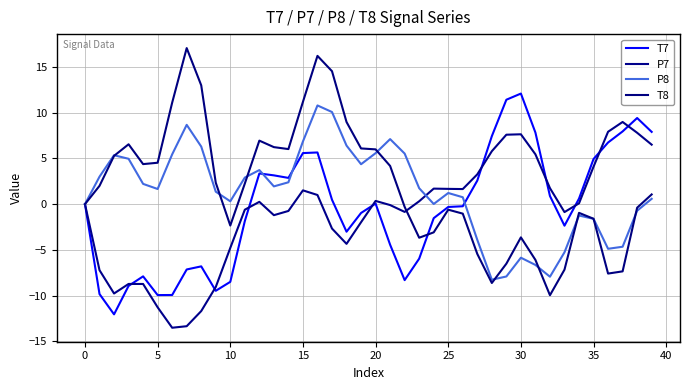

At which label is P8 closest to 1?

25